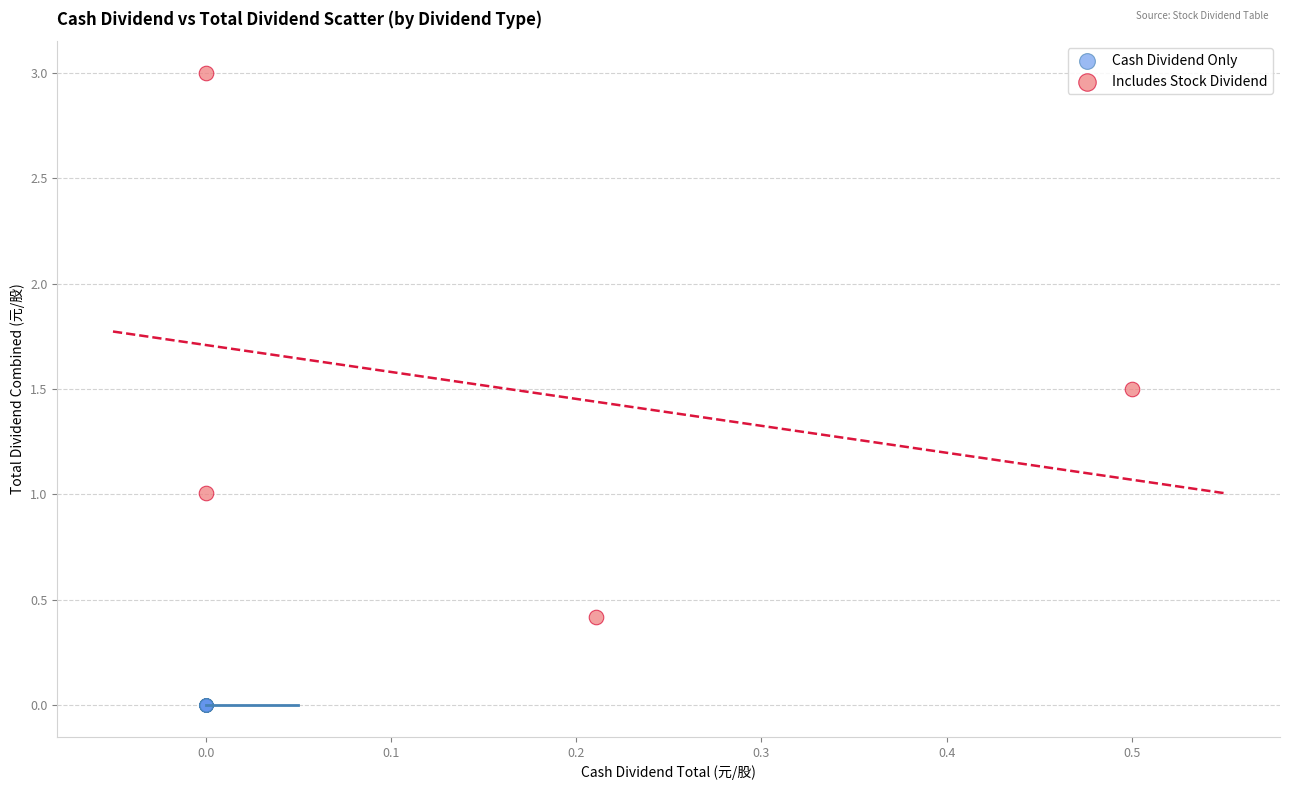

Which series reaches the maximum Y coordinate?

Includes Stock Dividend